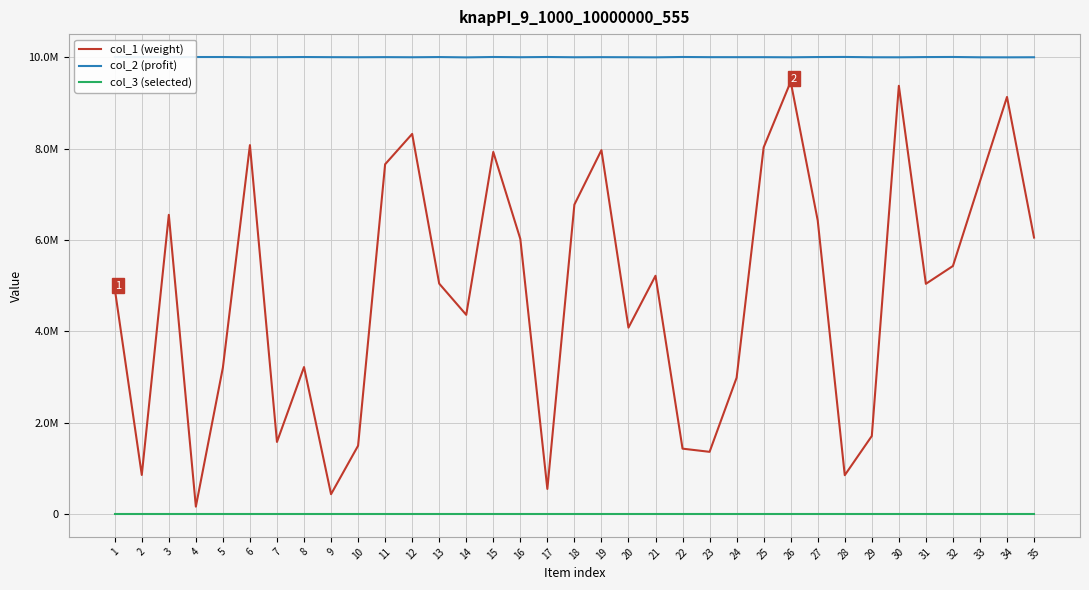

What is the lowest value of the col_1 (weight) series?

162254